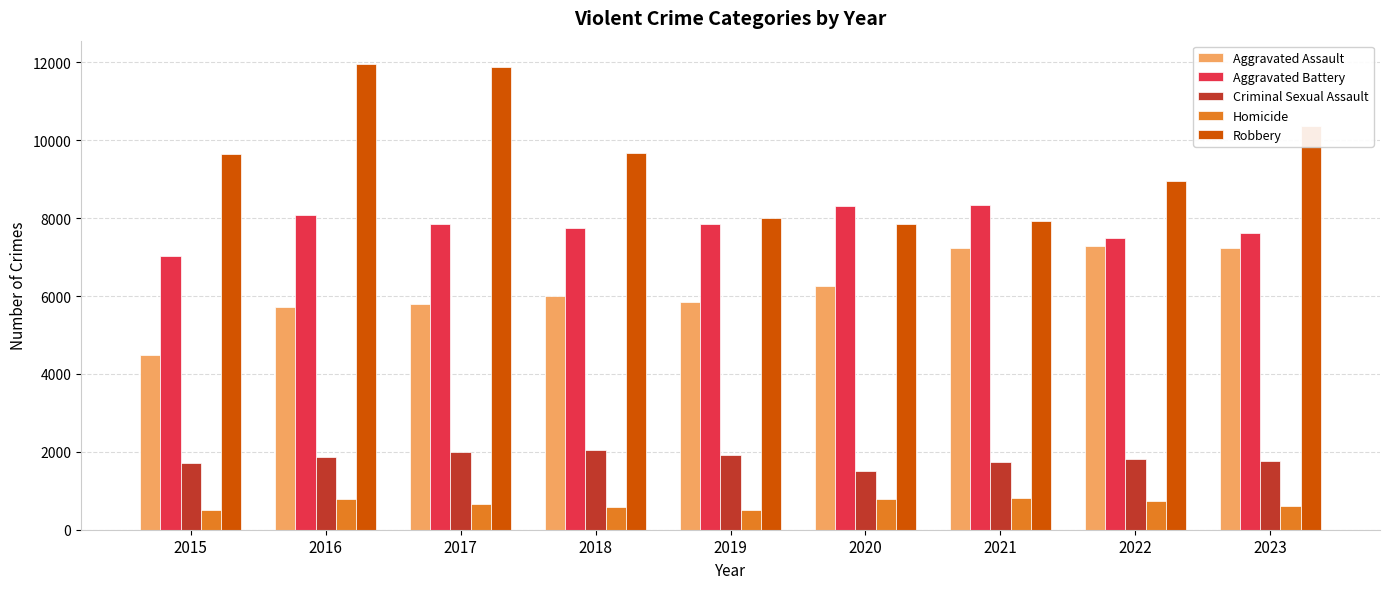

What is the highest value of the Homicide series?

804